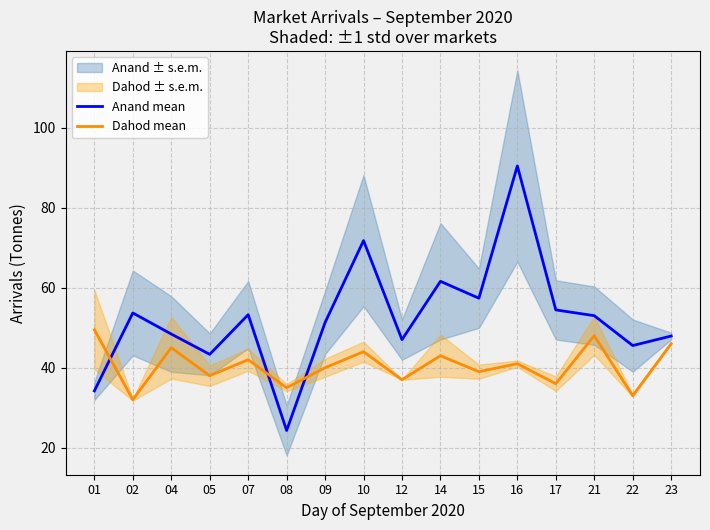

What is the value of the Dahod mean point at the 16th from the left?

46.0